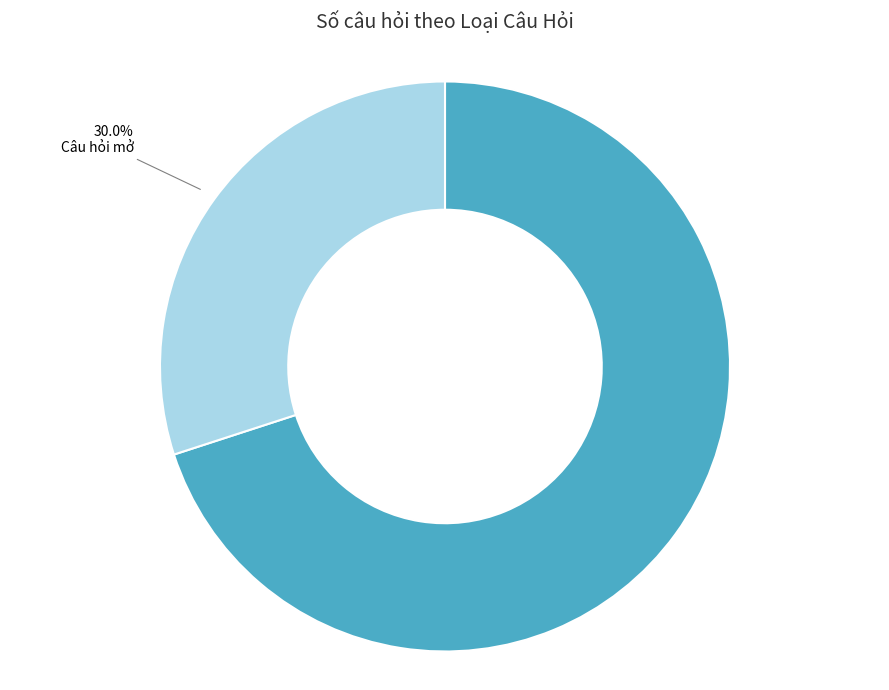

Is the sum of Câu hỏi mở and Nhiều lựa chọn greater than half?

Yes